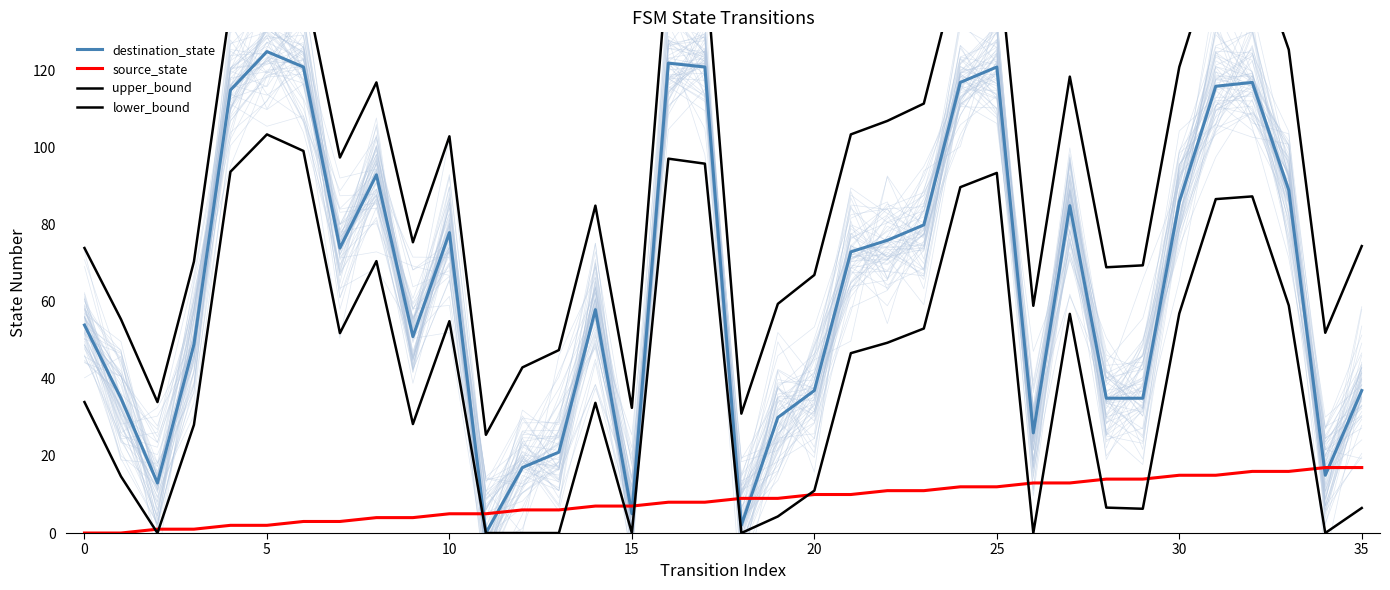

The value of lower_bound at 31 is 146.3. True or false?

False